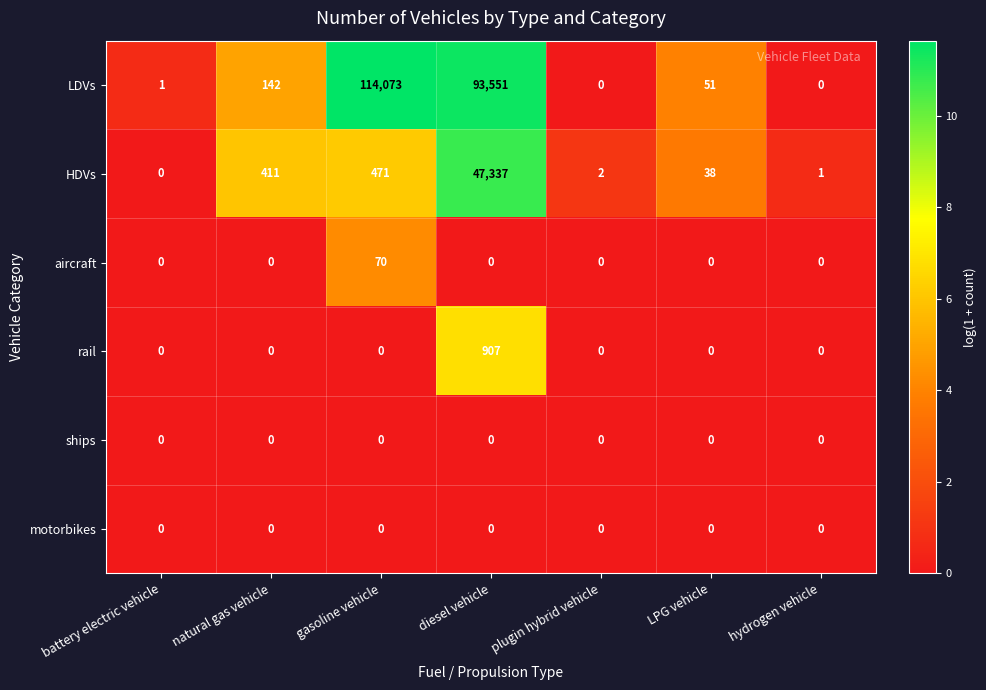

At which label is LDVs closest to 57036?

diesel vehicle